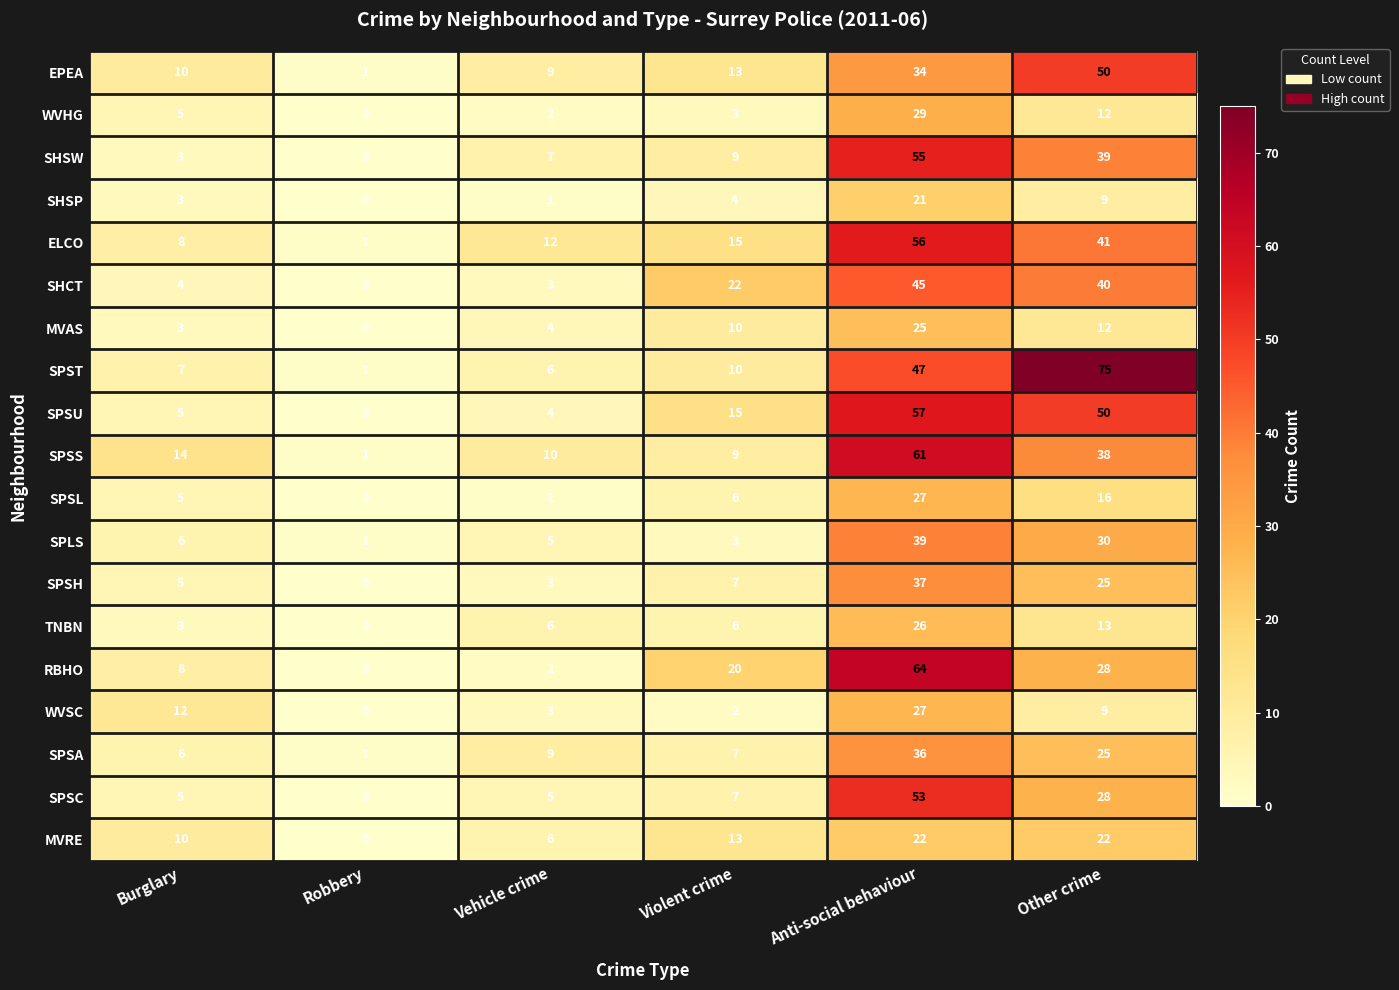

True or false: SPSH has a value of 5 at Burglary.

True